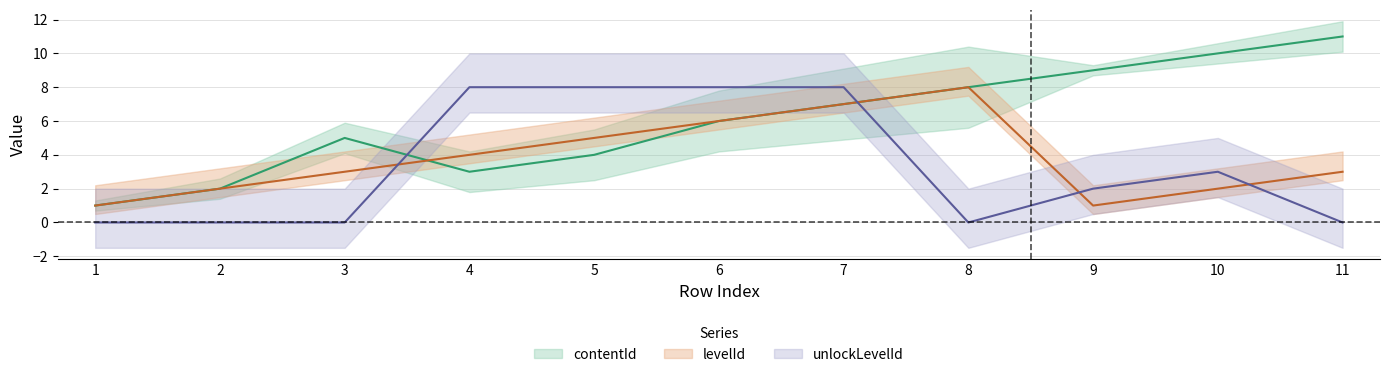

At how many categories does at least one series exceed 7?

8